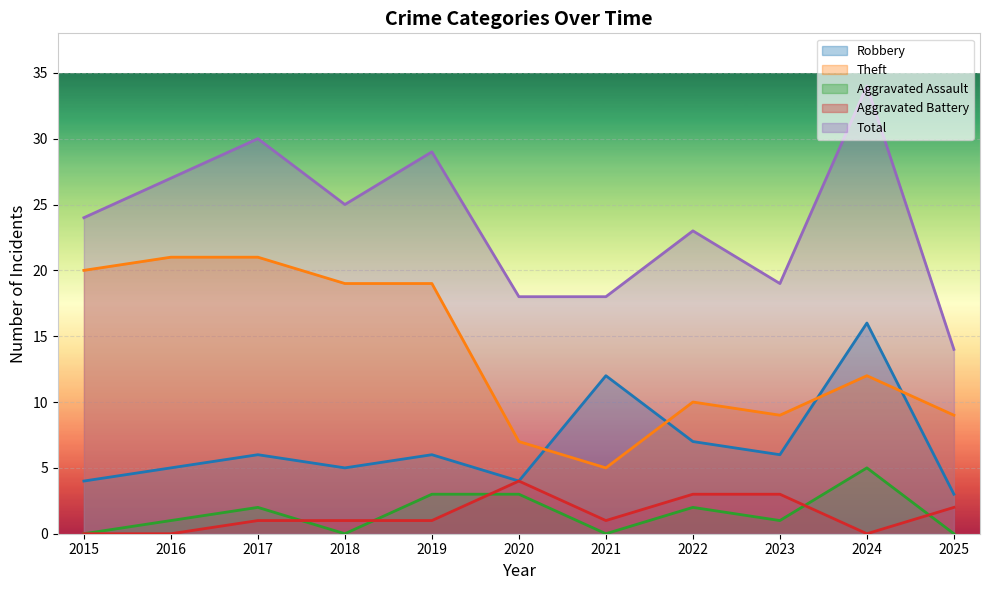

What is the value of the Aggravated Assault point at the 2nd from the left?

1